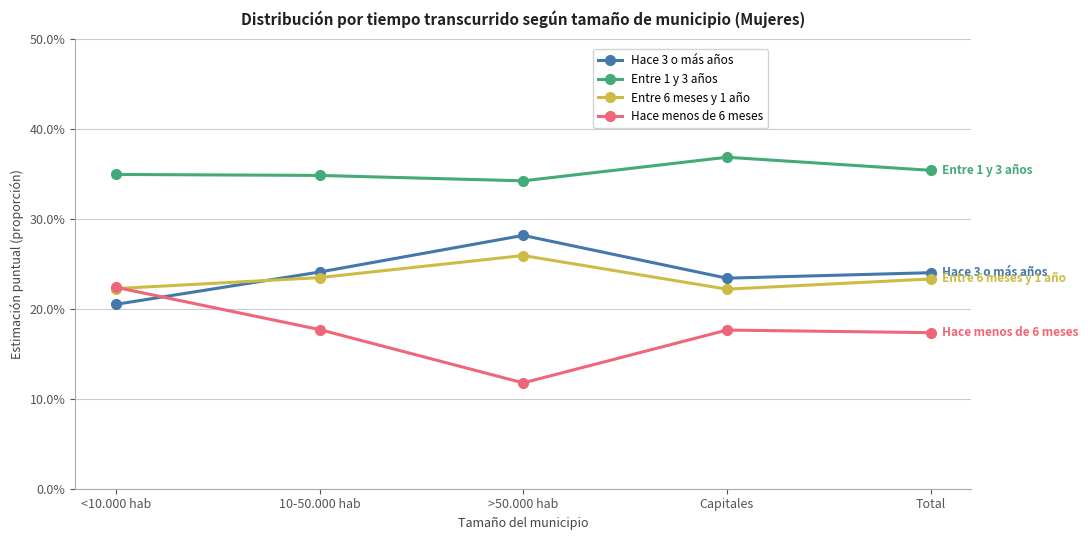

What are all the series names shown in the legend?

Hace 3 o más años, Entre 1 y 3 años, Entre 6 meses y 1 año, Hace menos de 6 meses